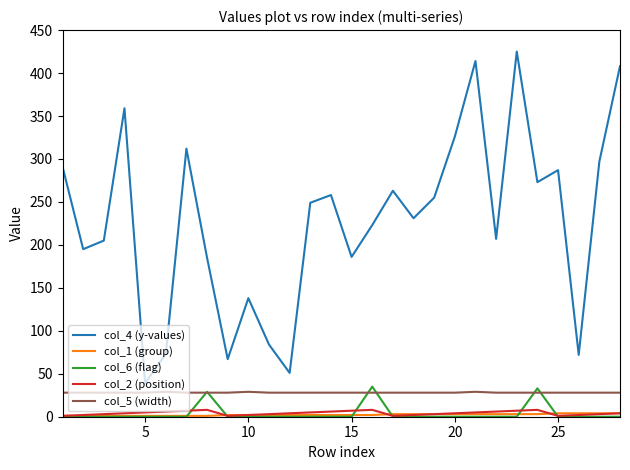

What is the greatest value displayed?

425